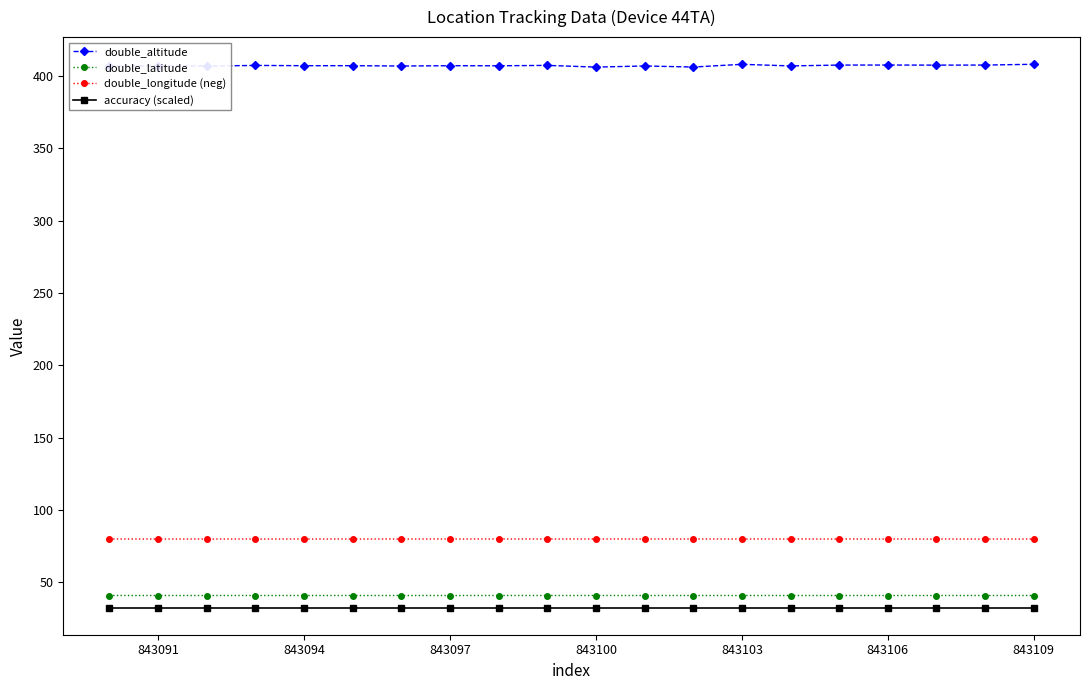

Which series has the largest total across all categories?

double_altitude